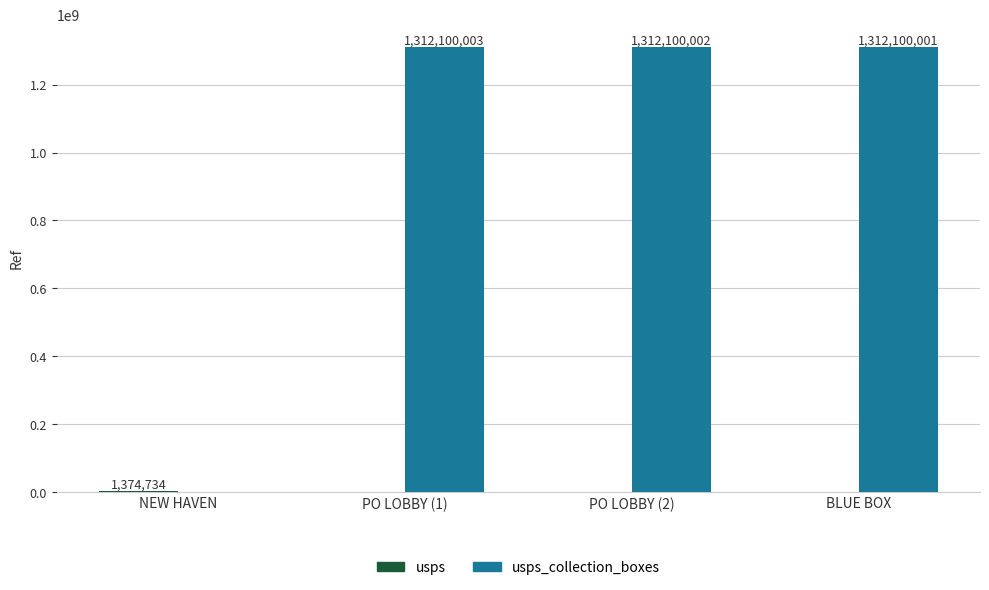

Which category has the highest value across all series?

PO LOBBY (1)